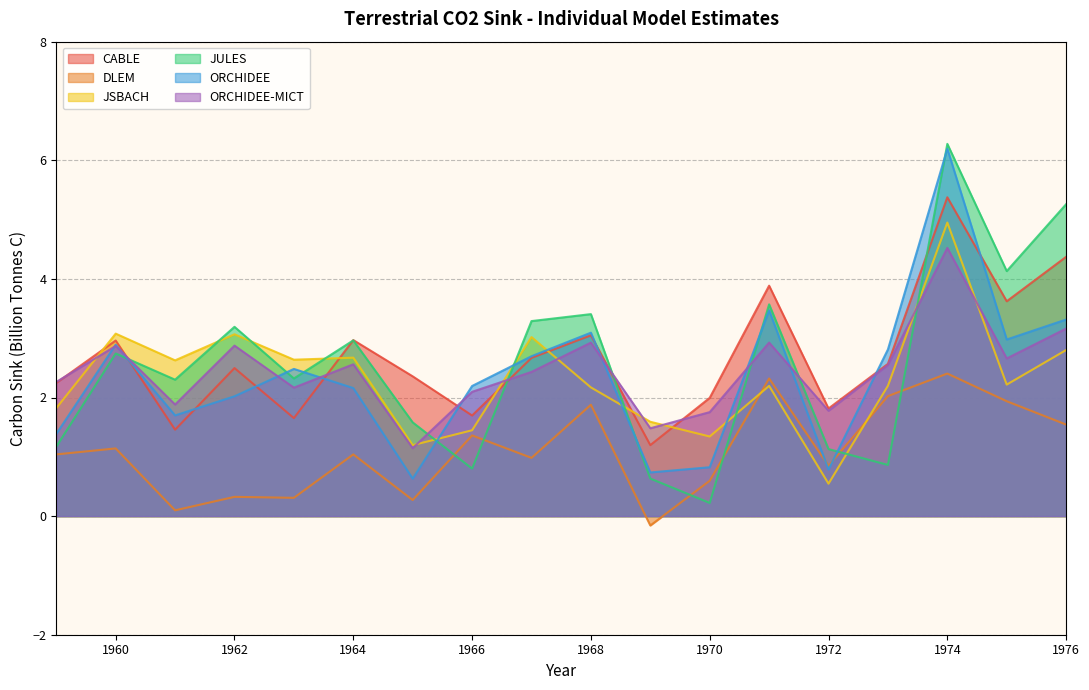

How many lines are shown in the chart?

6